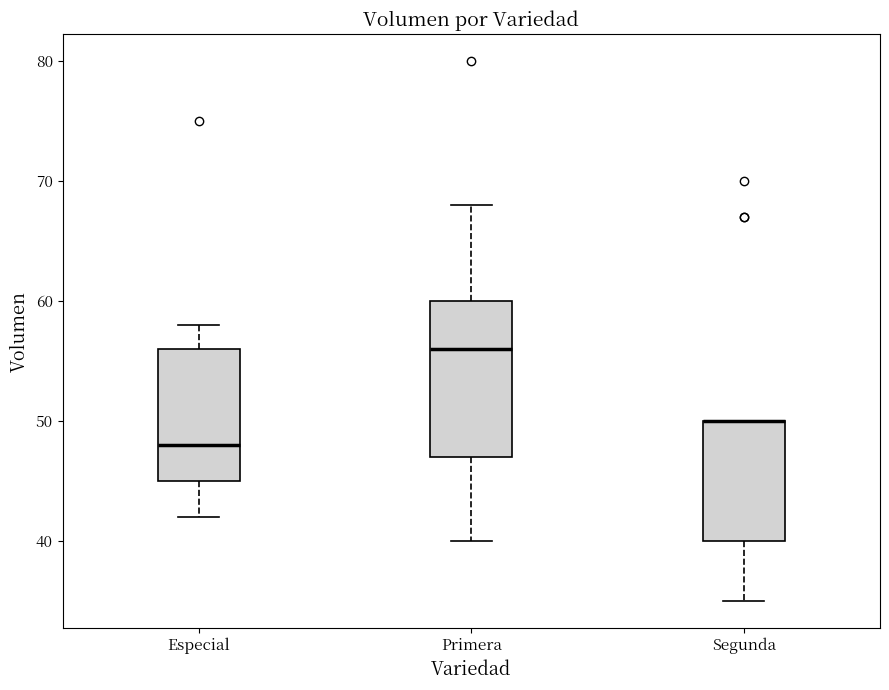

Where is the upper edge of the box for Especial on the y-axis? The values are not printed on the chart, so give them approximately, as read against the axis.

56